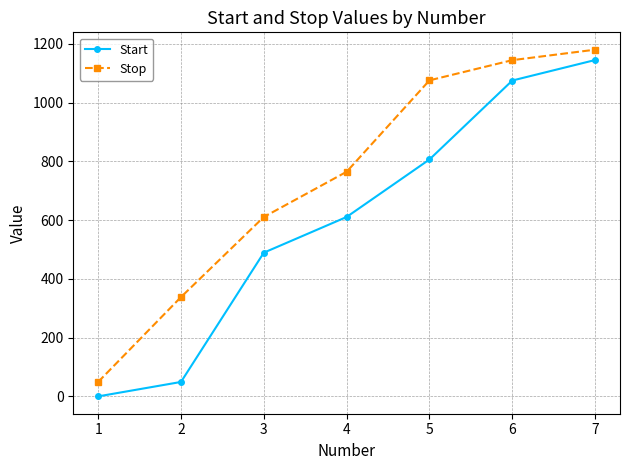

What is the value of the Stop point at the 4th from the left?

764.6